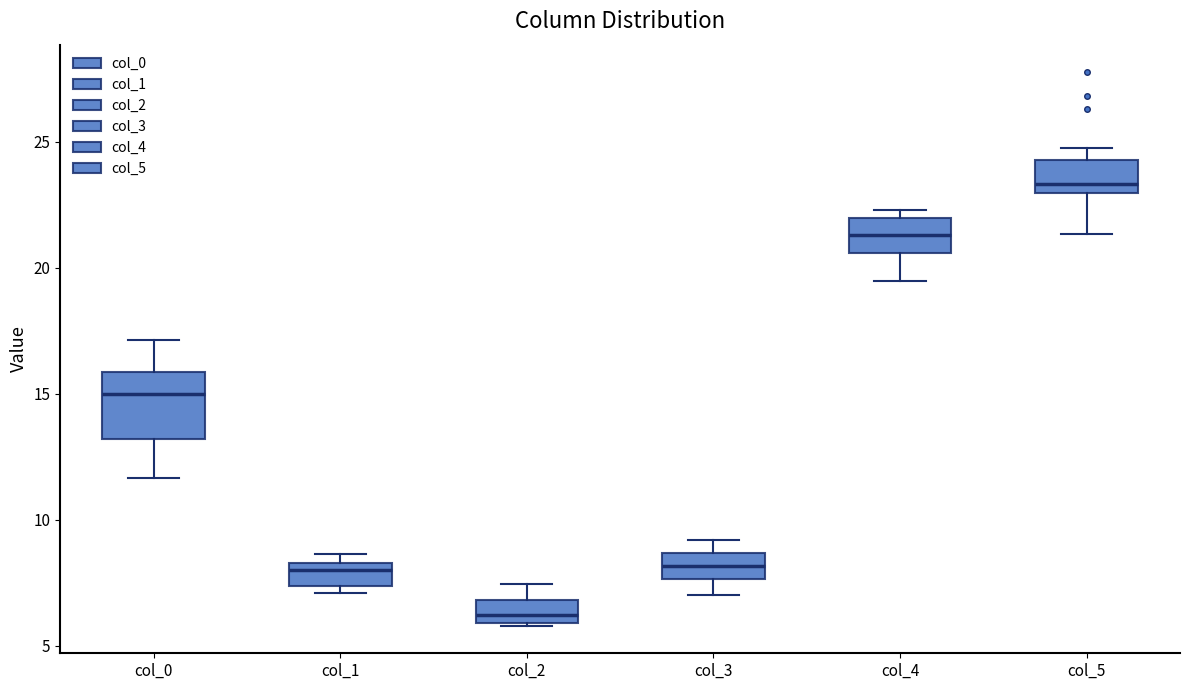

Reading left to right, transcribe this box plot: for each box, give where its median line is, the range the box spans, and where its two whiskers end, as read against the y-axis. The values are not printed on the chart, so give them approximately, as read against the axis.

col_0: median 15.0, box 13.0 to 16.0, whiskers 11.5 to 17.0
col_1: median 8.0, box 7.5 to 8.5, whiskers 7.0 to 8.5 (just above the box's upper edge)
col_2: median 6.0 (inside the box), box 6.0 to 7.0, whiskers 6.0 to 7.5
col_3: median 8.0, box 7.5 to 8.5, whiskers 7.0 to 9.0
col_4: median 21.5, box 20.5 to 22.0, whiskers 19.5 to 22.5
col_5: median 23.5, box 23.0 to 24.5, whiskers 21.5 to 24.5 (just above the box's upper edge)